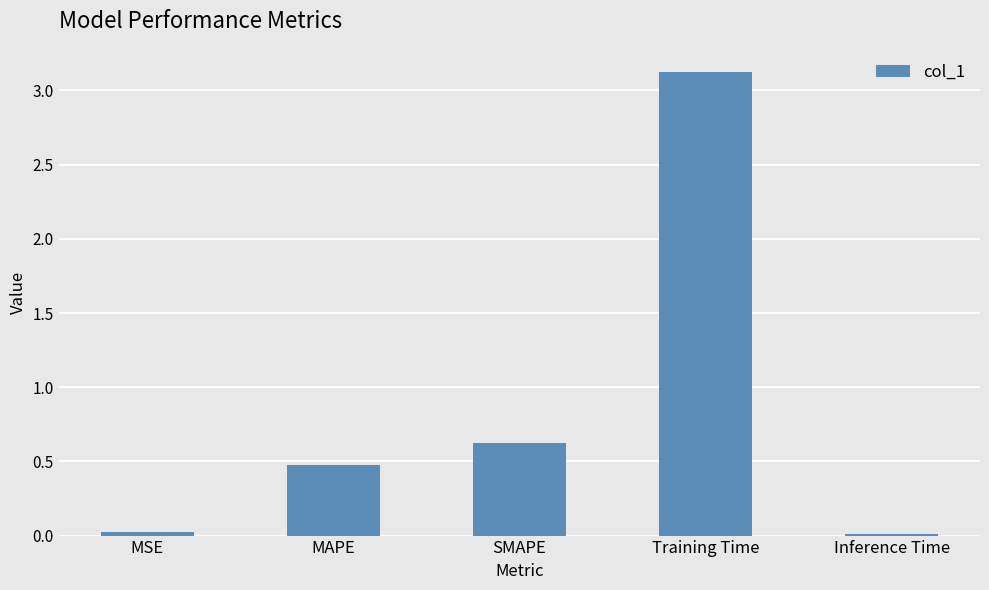

Where is the data nearest to the value 1?

SMAPE